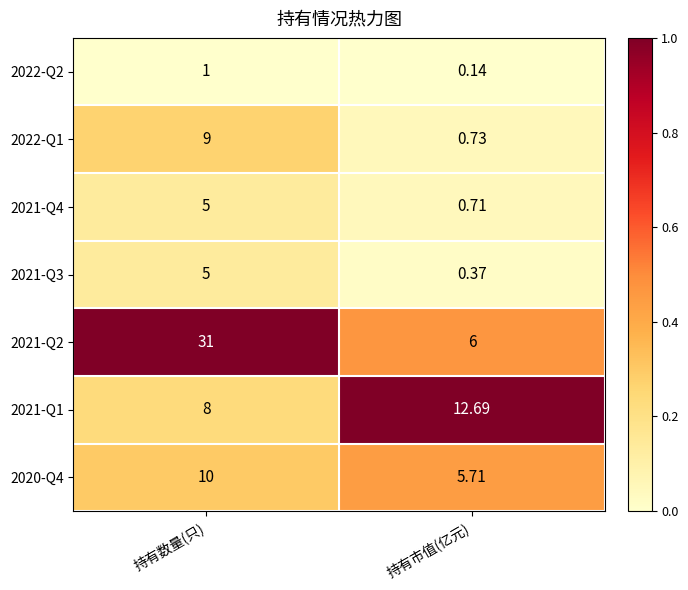

At which category is the sum across all series the highest?

持有数量(只)